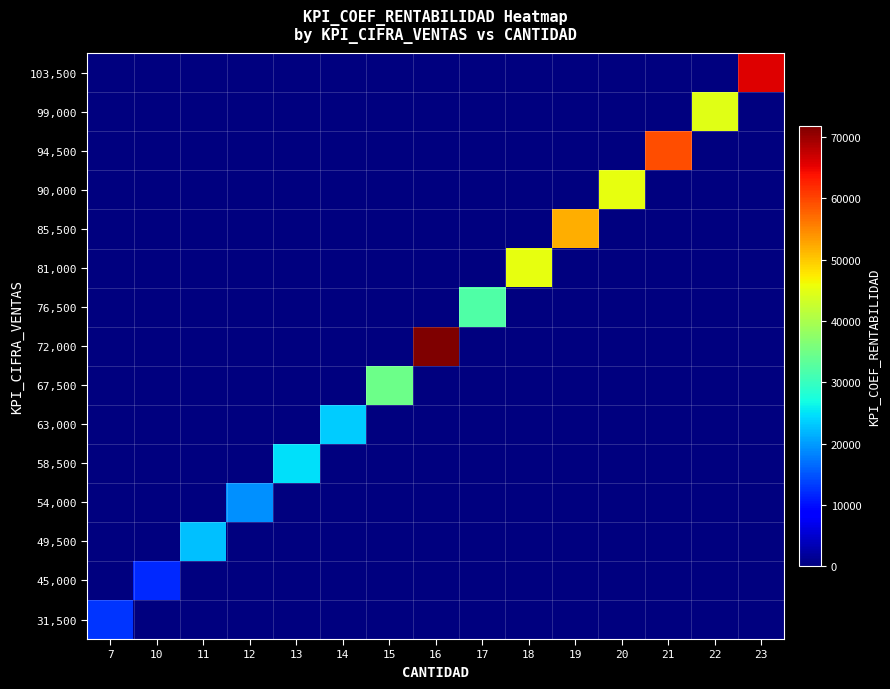

Which has a higher value, 11 or 12?

11